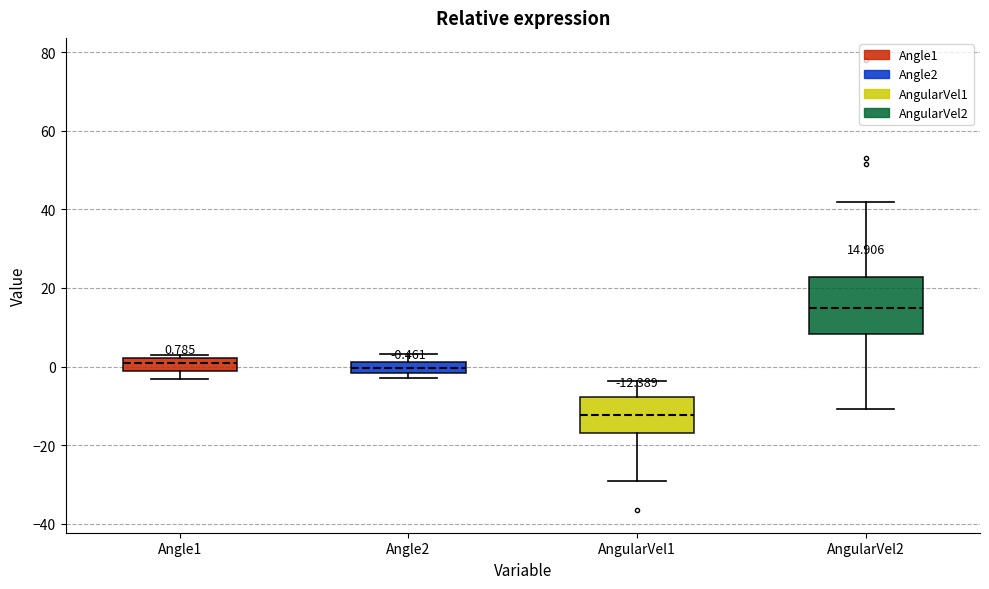

Which box is the tallest, from its lower edge to its upper edge?

AngularVel2